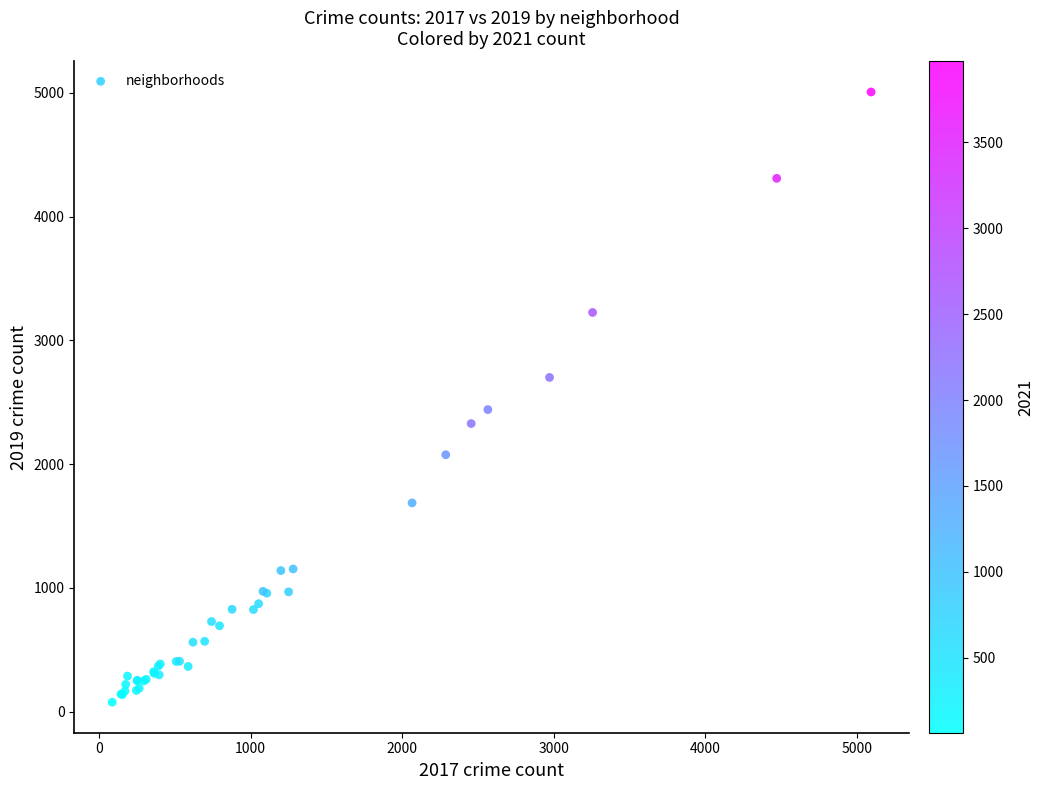

What Y value in the scatter plot is closest to 2542?

2441